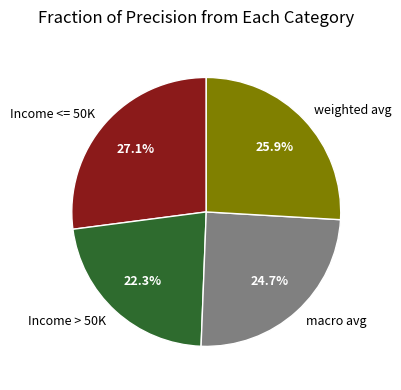

Rank the categories by value from lowest to highest.

Income > 50K, macro avg, weighted avg, Income <= 50K